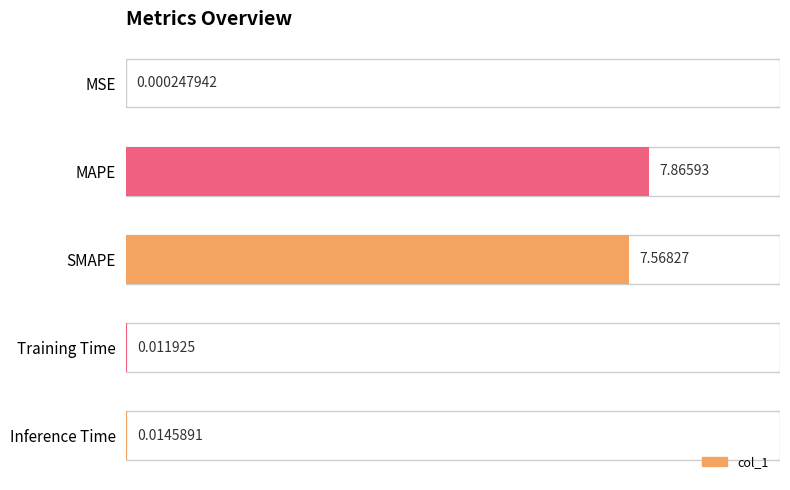

At which category does the chart reach its peak across all series?

MAPE